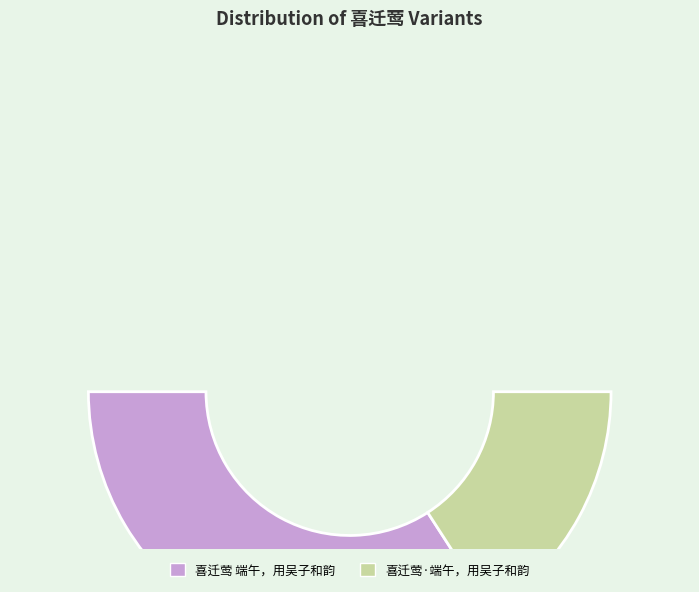

How many slices are in this pie chart?

2